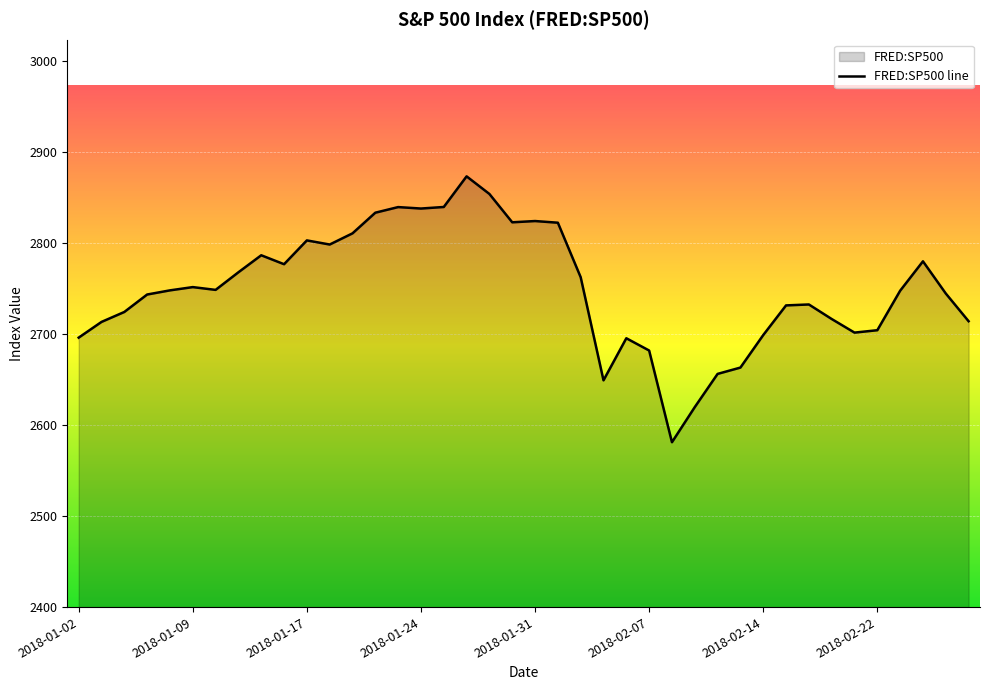

What is the label of the 10th point from the right?

2018-02-14